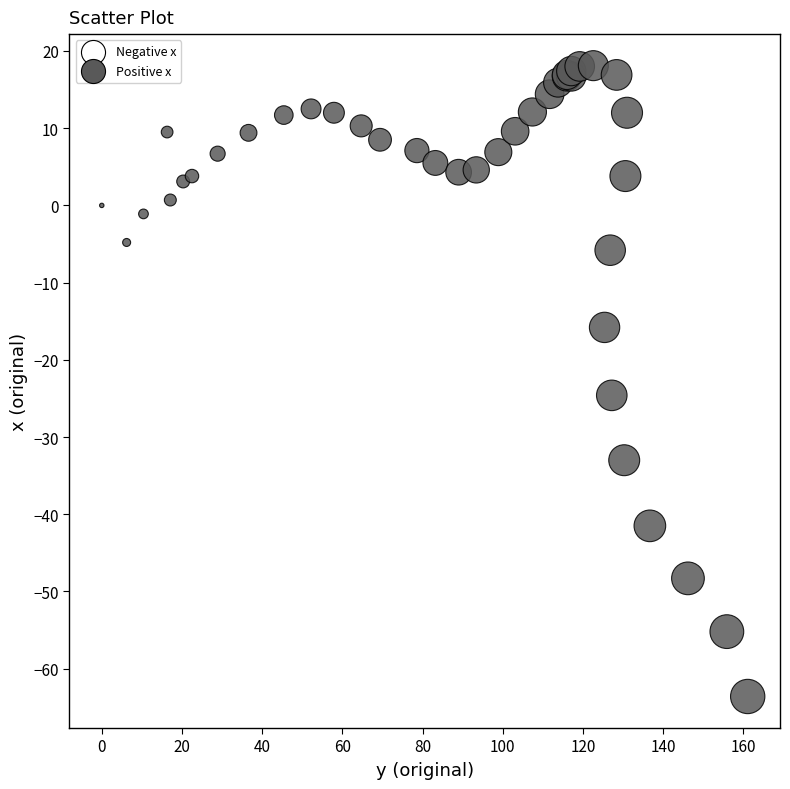

What Y value in the scatter plot is closest to -22?

-24.6